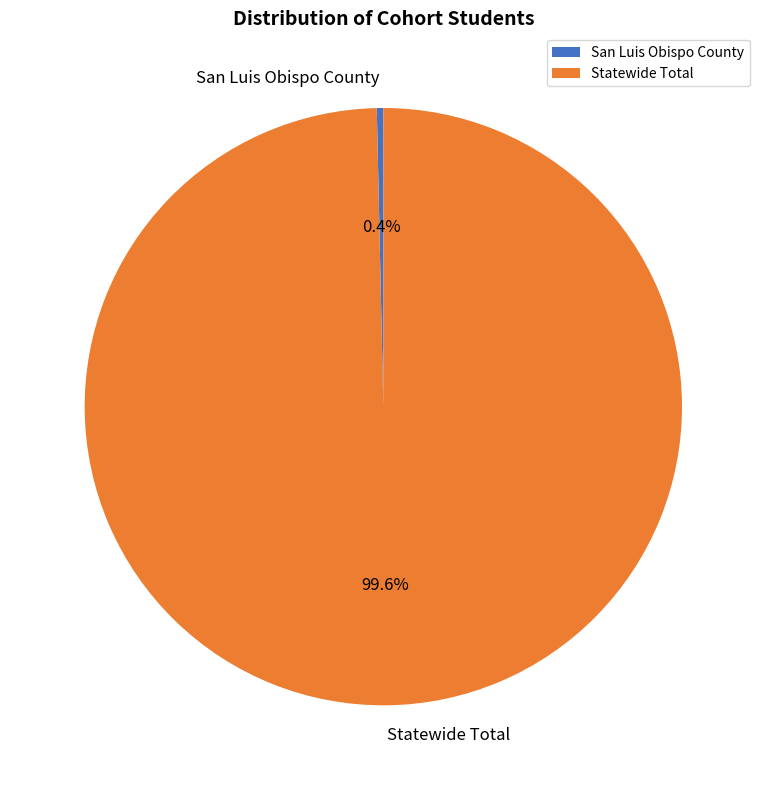

The Statewide Total slice represents 100% of the pie. True or false?

True